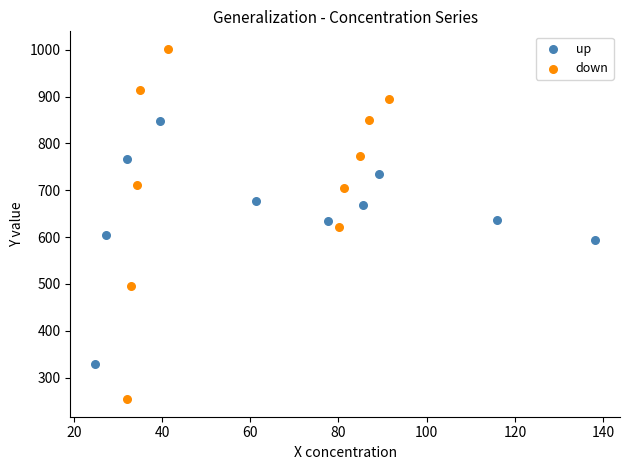

Which series reaches the maximum Y coordinate?

down